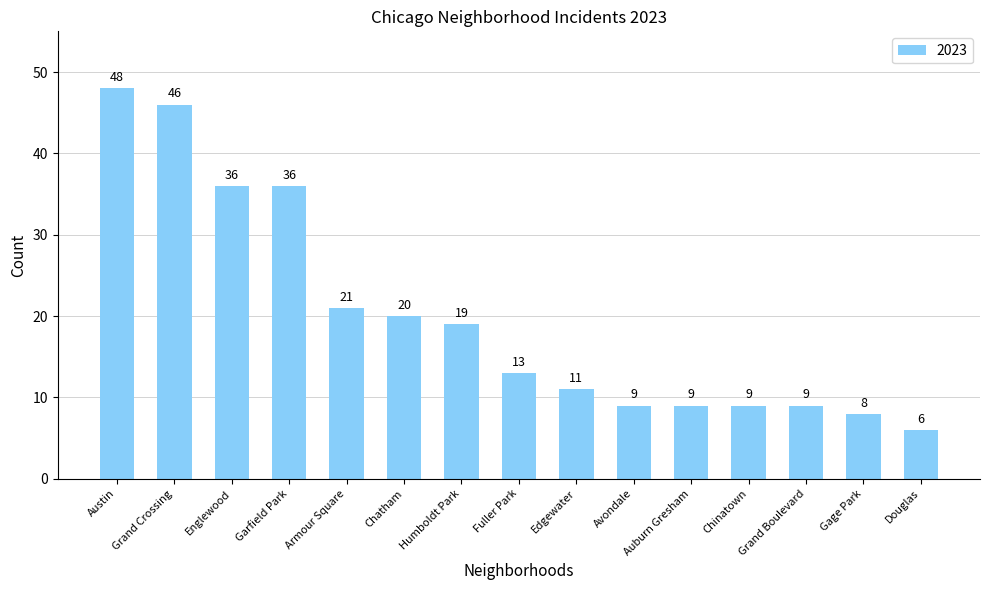

Reading left to right, extract all data points from this chart.

48	46	36	36	21	20	19	13	11	9	9	9	9	8	6